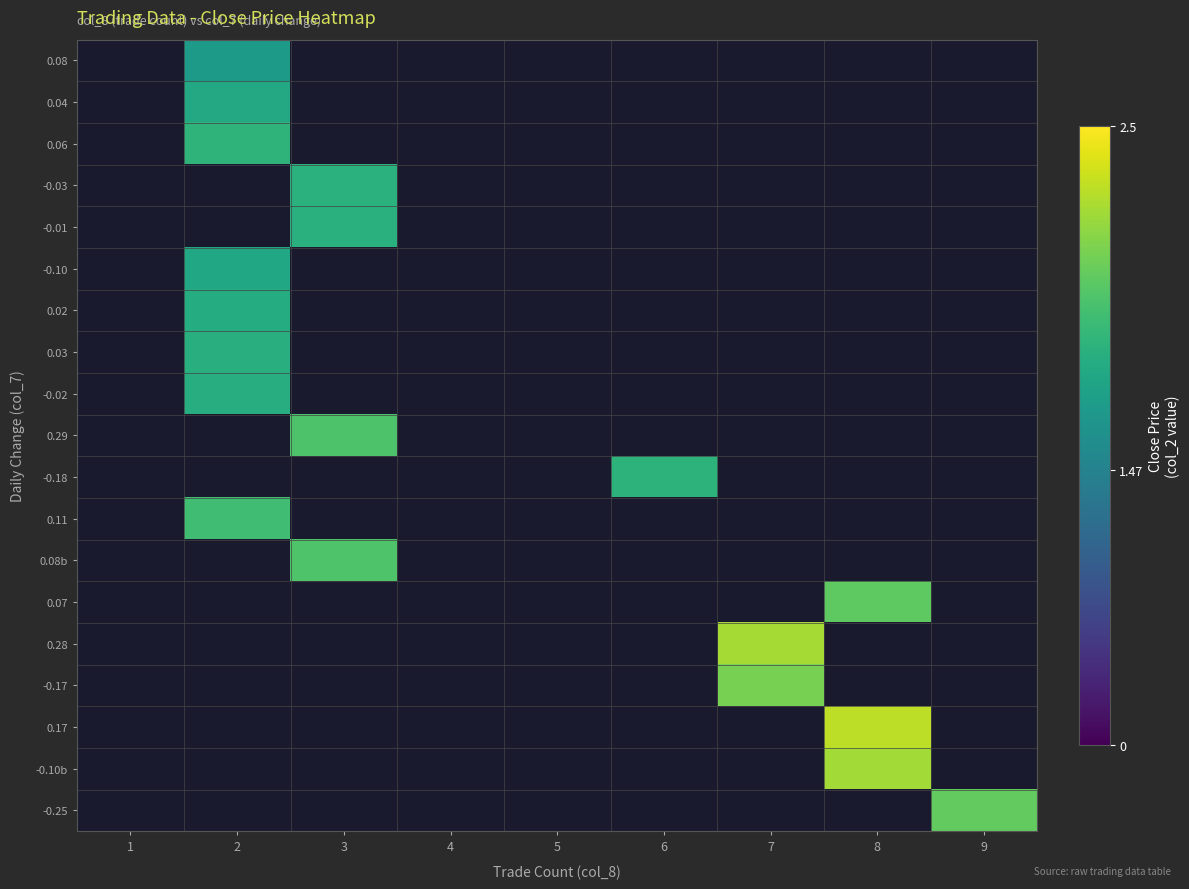

What is the maximum value shown in the chart?

2.2